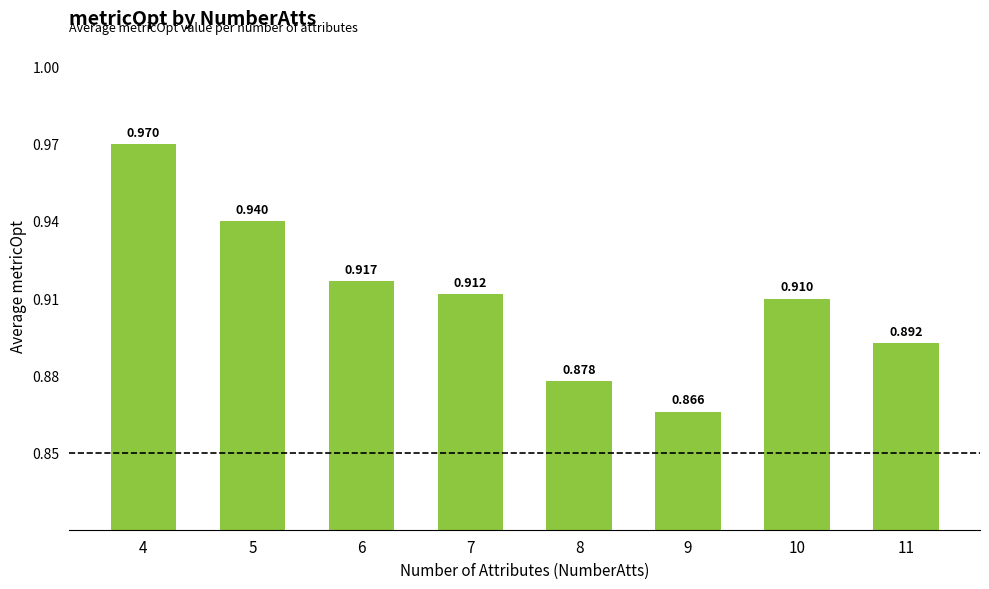

What is the value of the 7th bar from the left?

0.9